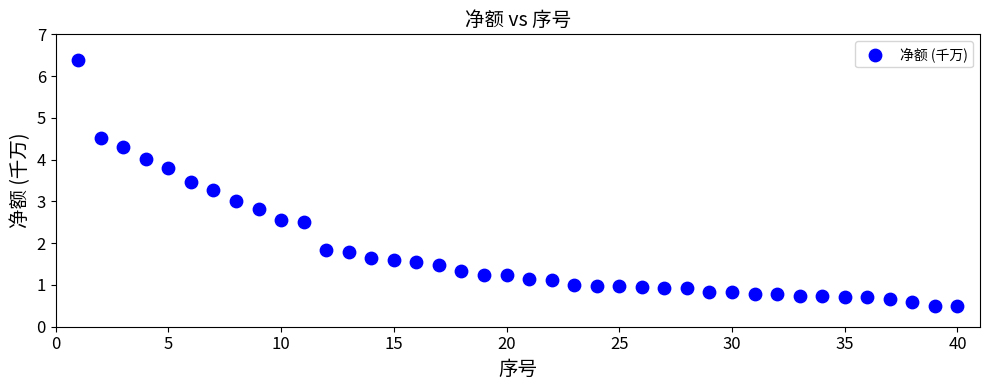

What is the range of X values (max minus min)?

39.0